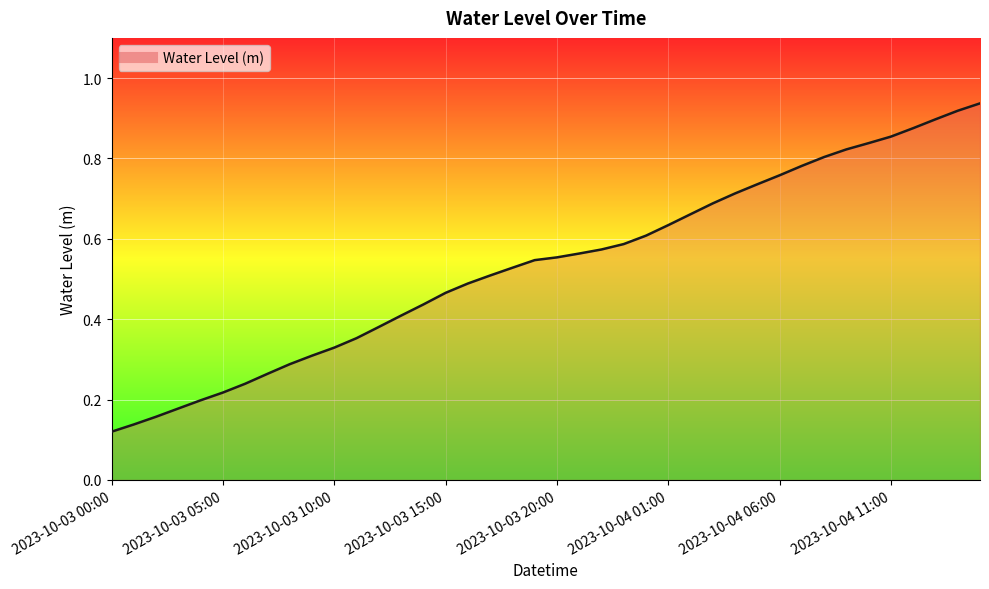

Does the chart have visible grid lines?

Yes